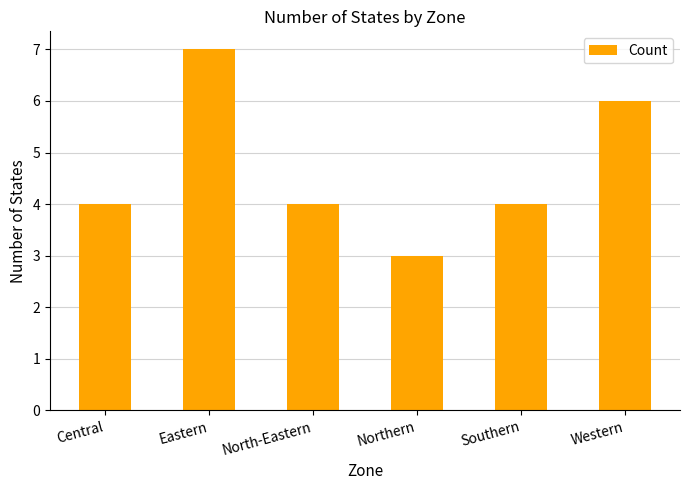

What is the label of the 6th bar from the right?

Central